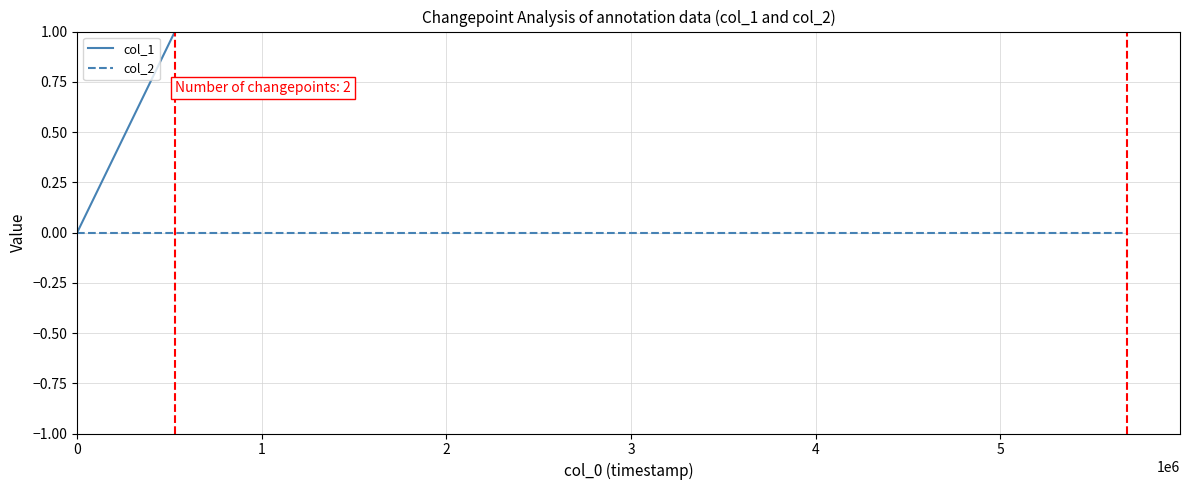

Which series has the largest range (max minus min)?

col_1